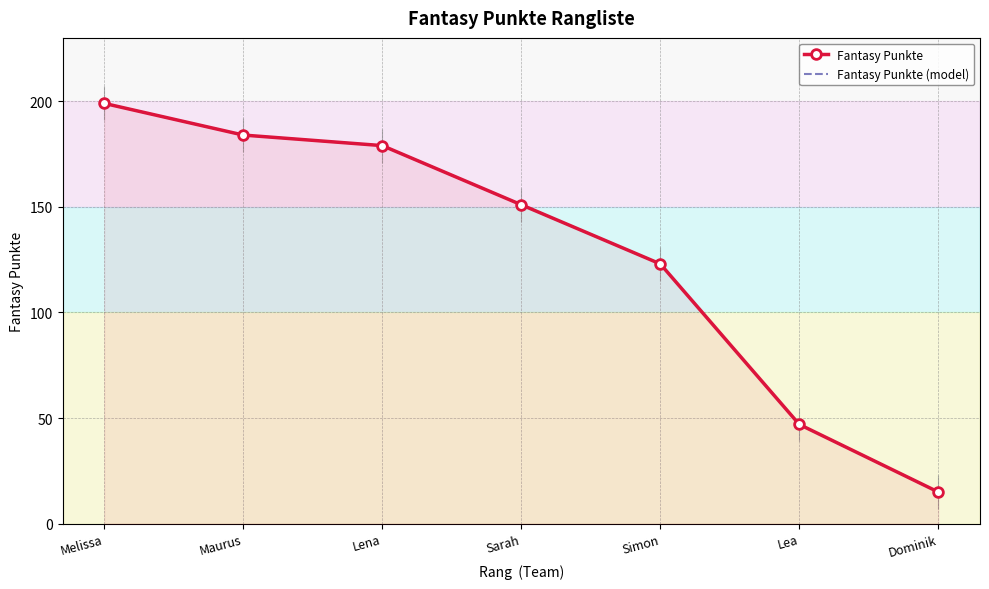

Reading left to right, list all the values displayed in this chart.

Fantasy Punkte: 199	184	179	151	123	47	15
Fantasy Punkte (model): 199	184	179	151	123	47	15